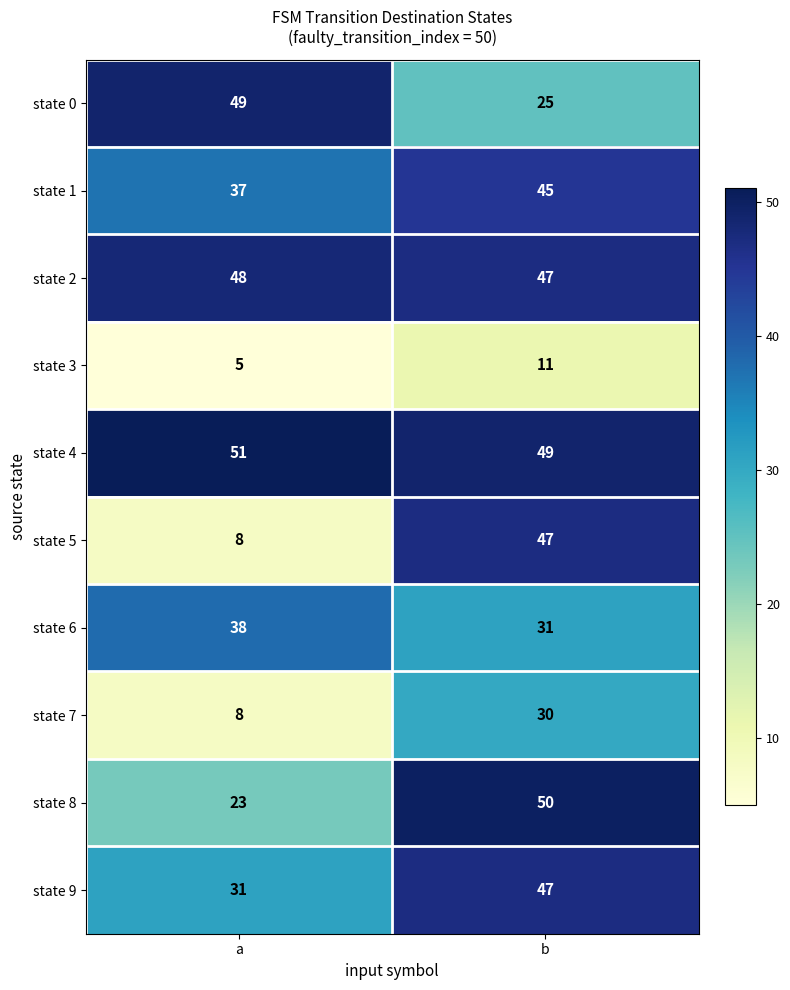

Which series changed the most between a and b?

state 5